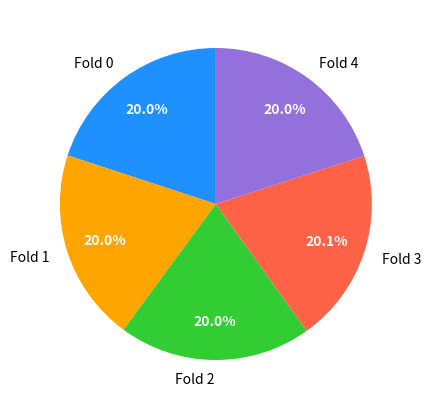

The Fold 3 slice represents 31% of the pie. True or false?

False